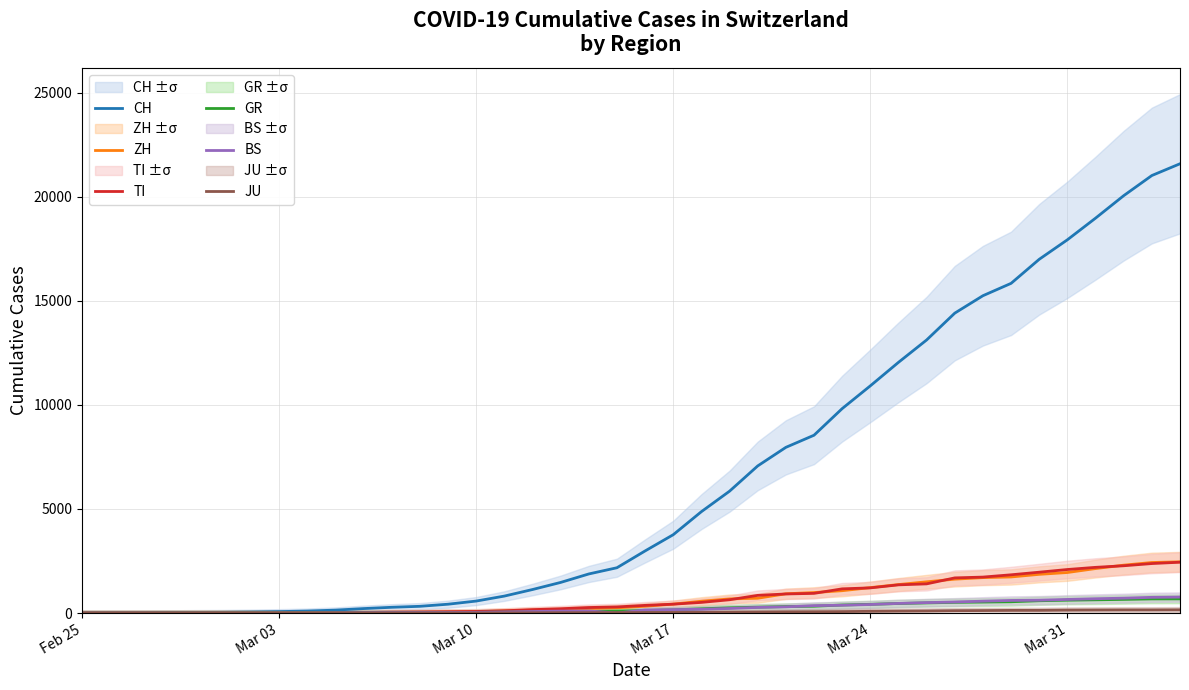

Which series has the largest total across all categories?

CH